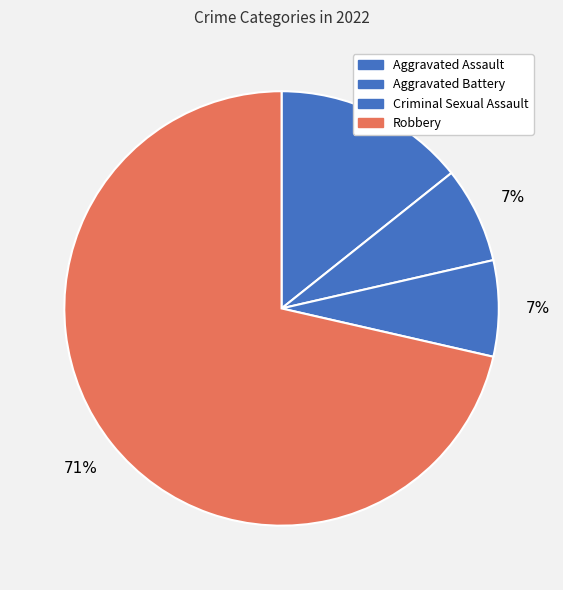

Count the number of slices in the pie.

4